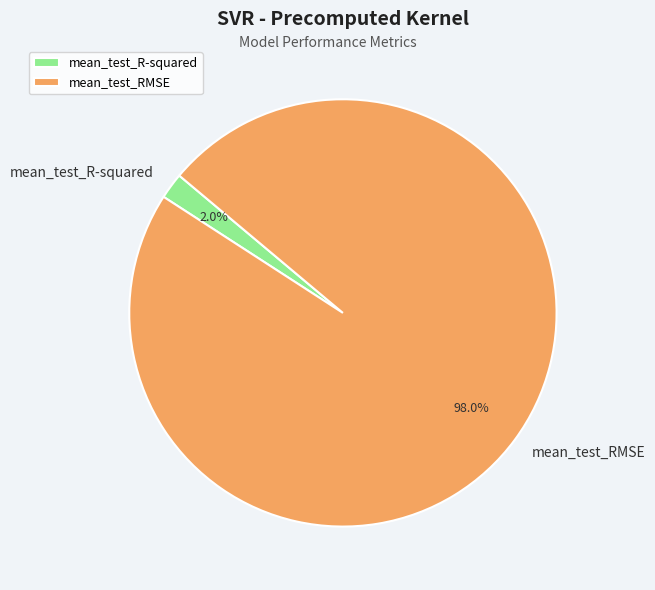

The mean_test_RMSE slice represents 98% of the pie. True or false?

True